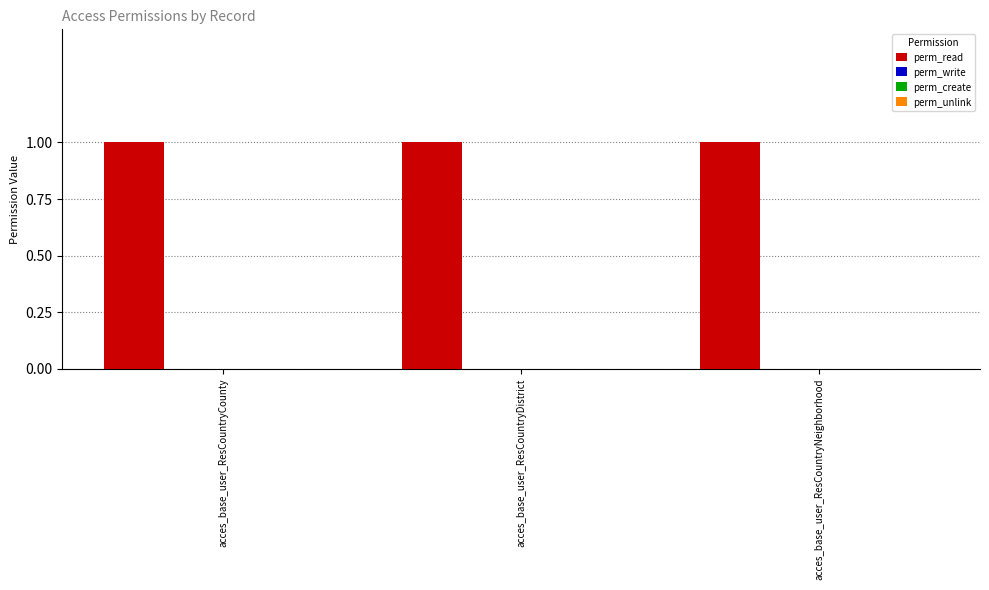

What is the label of the 3rd bar from the left?

acces_base_user_ResCountryNeighborhood